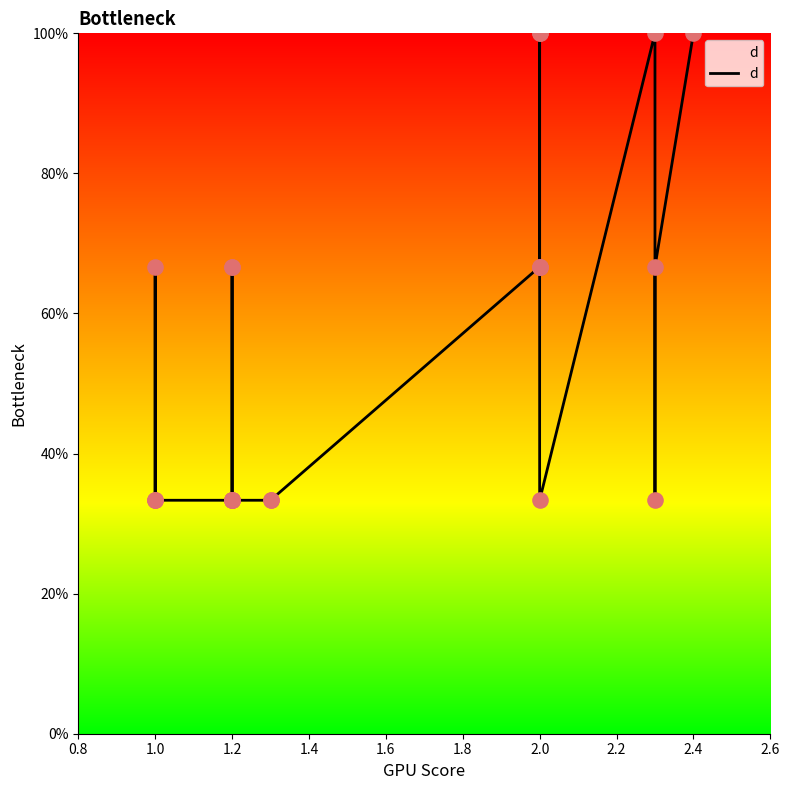

What is the change in value from 1.0 to 1.2?

-33.3